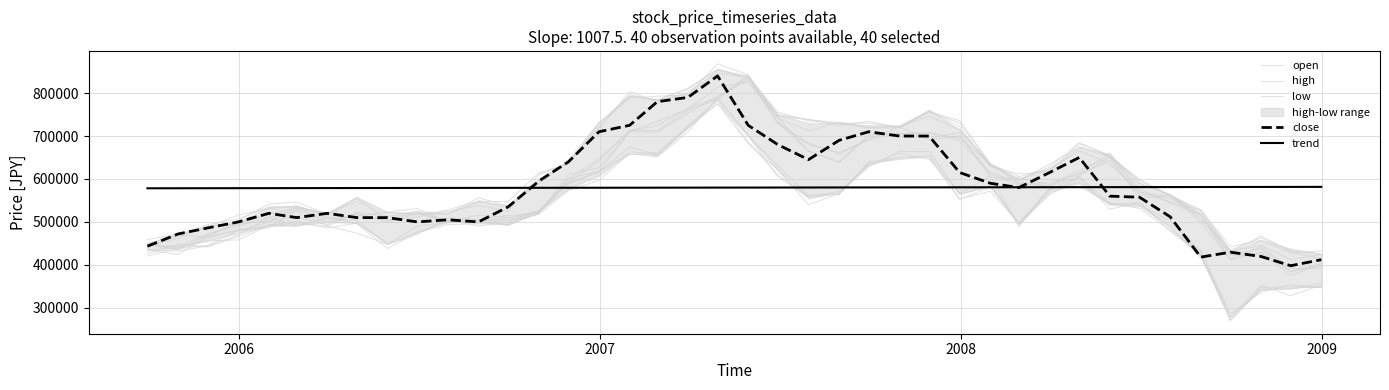

What position from the right is 33?

7